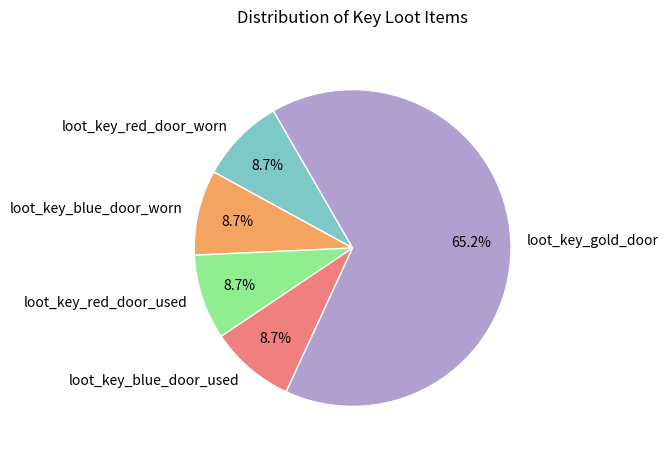

What percentage is the loot_key_blue_door_worn slice, to the nearest percent?

9%